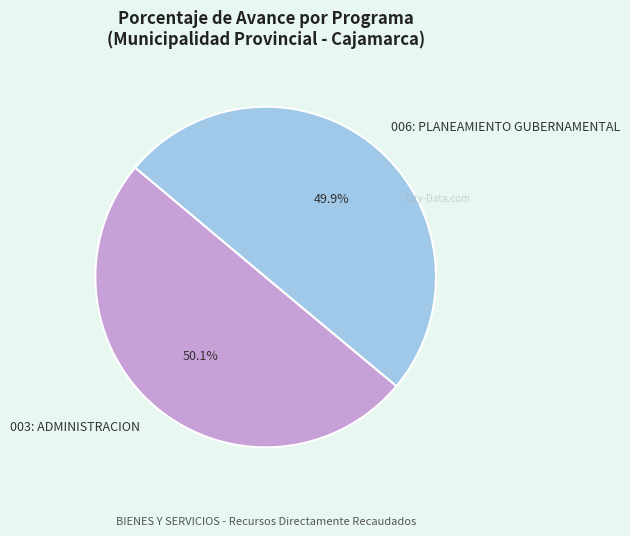

How many segments does this pie chart have?

2